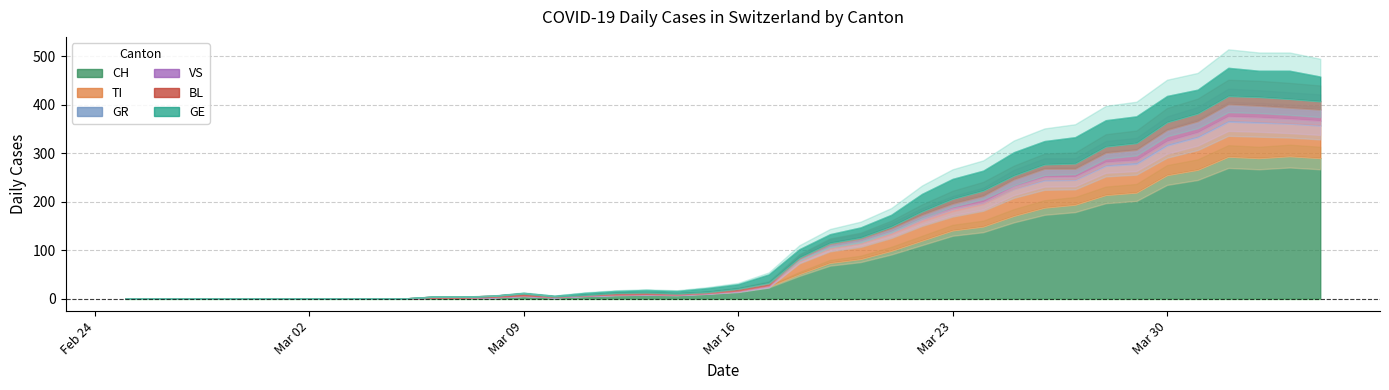

True or false: GE and BL intersect in this chart.

False